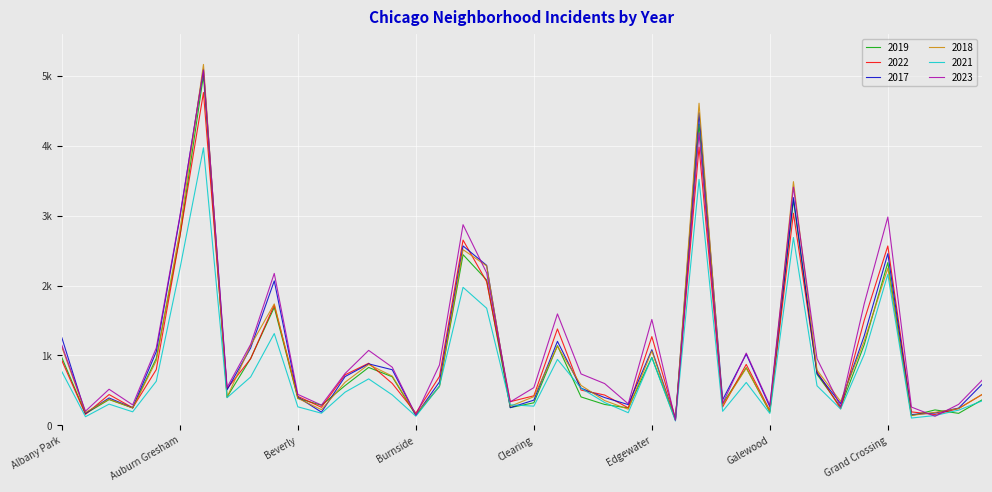

True or false: 2023 has more than 2 interior local peaks.

True